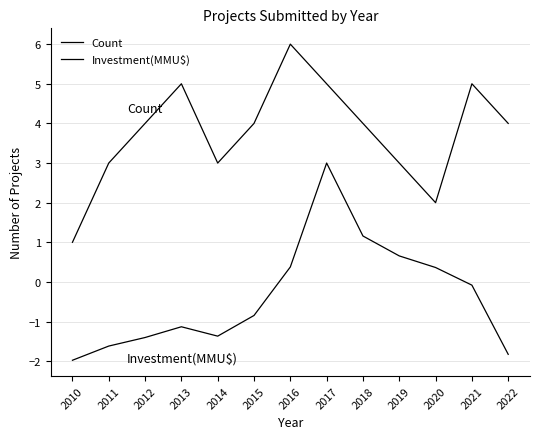

How many lines are shown in the chart?

2